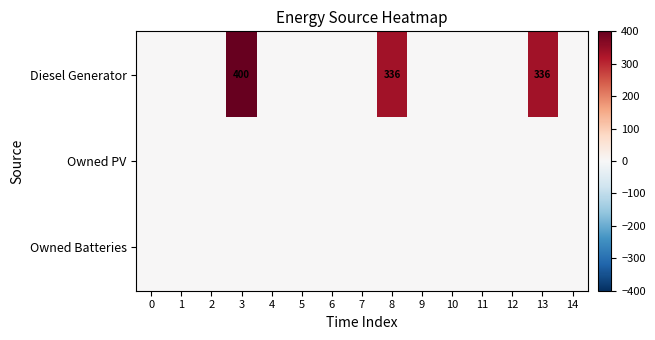

Is it true that Diesel Generator equals 336 at 13?

True